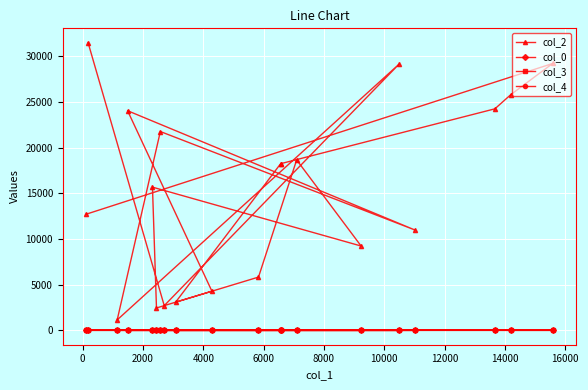

List the series in order of their peak value, highest first.

col_2, col_0, col_3, col_4